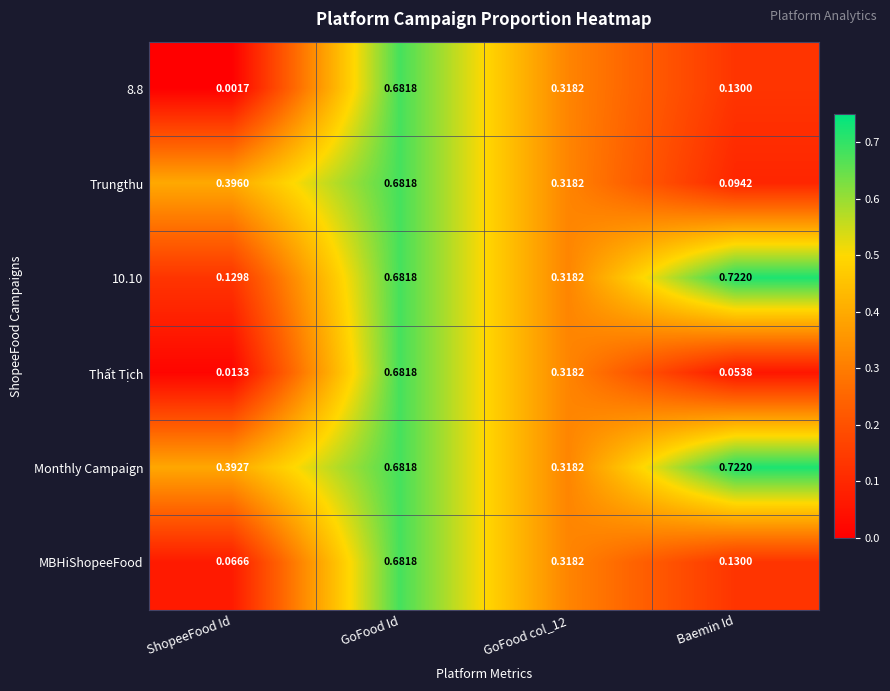

Is the value of Monthly Campaign at Baemin Id greater than the value of MBHiShopeeFood at Baemin Id?

Yes